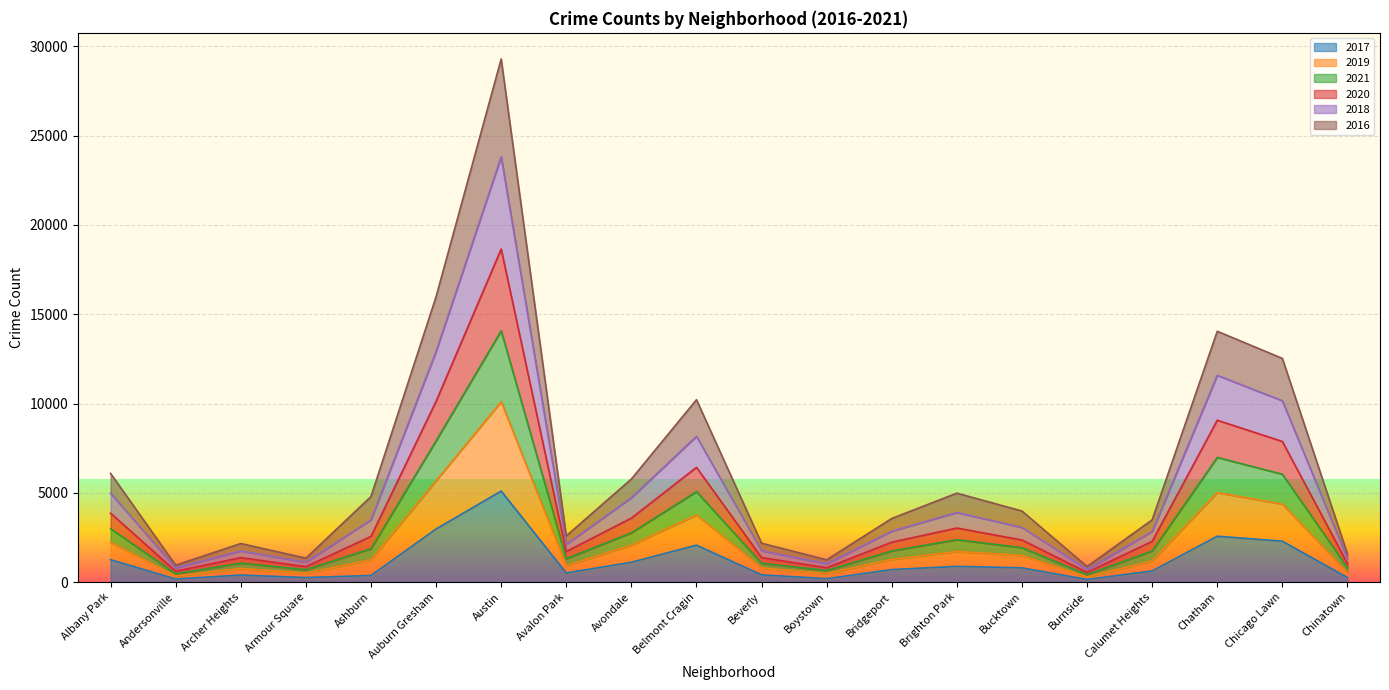

At which category is the sum across all series the highest?

Austin